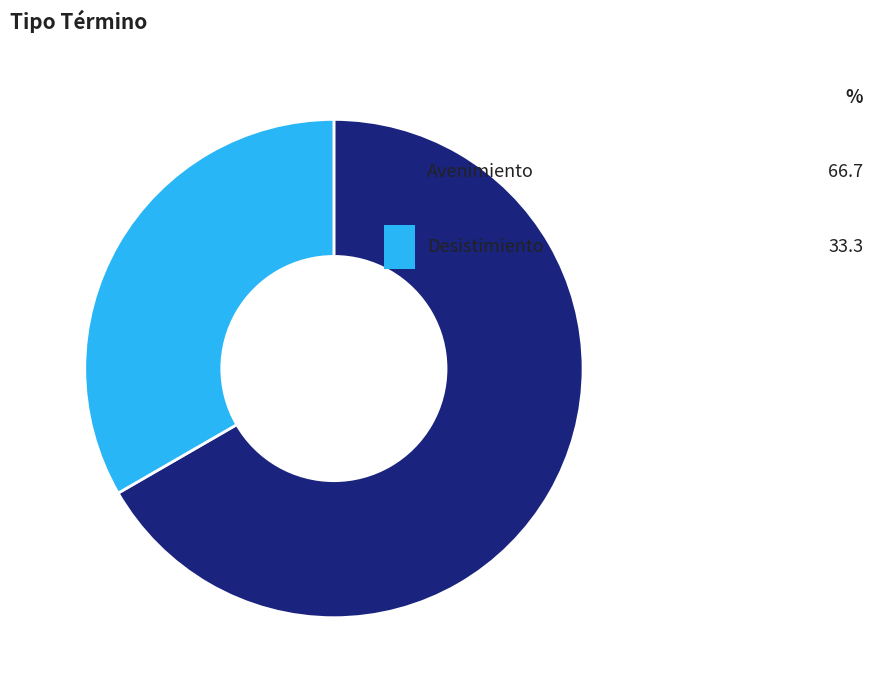

Approximately how many times larger is the value at Avenimiento compared to Desistimiento?

2.0